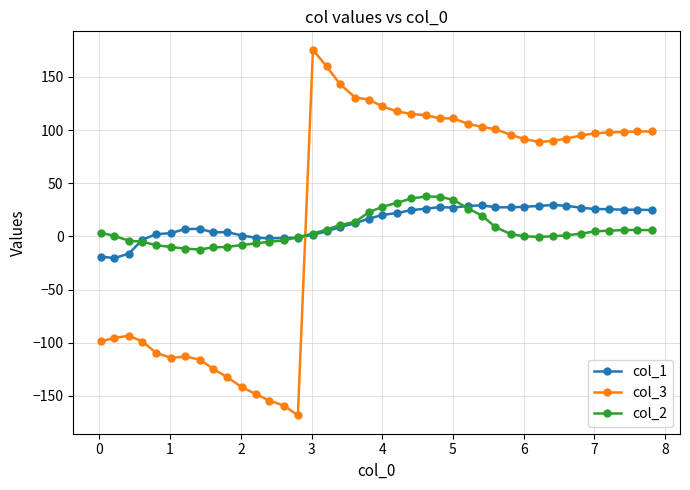

How many times do col_1 and col_2 cross each other?

3